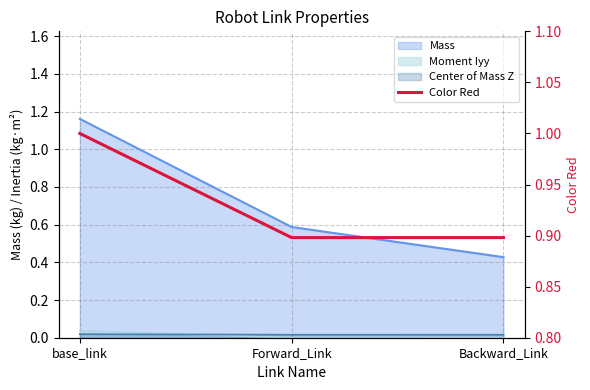

How many values are between 0 and 1?

3